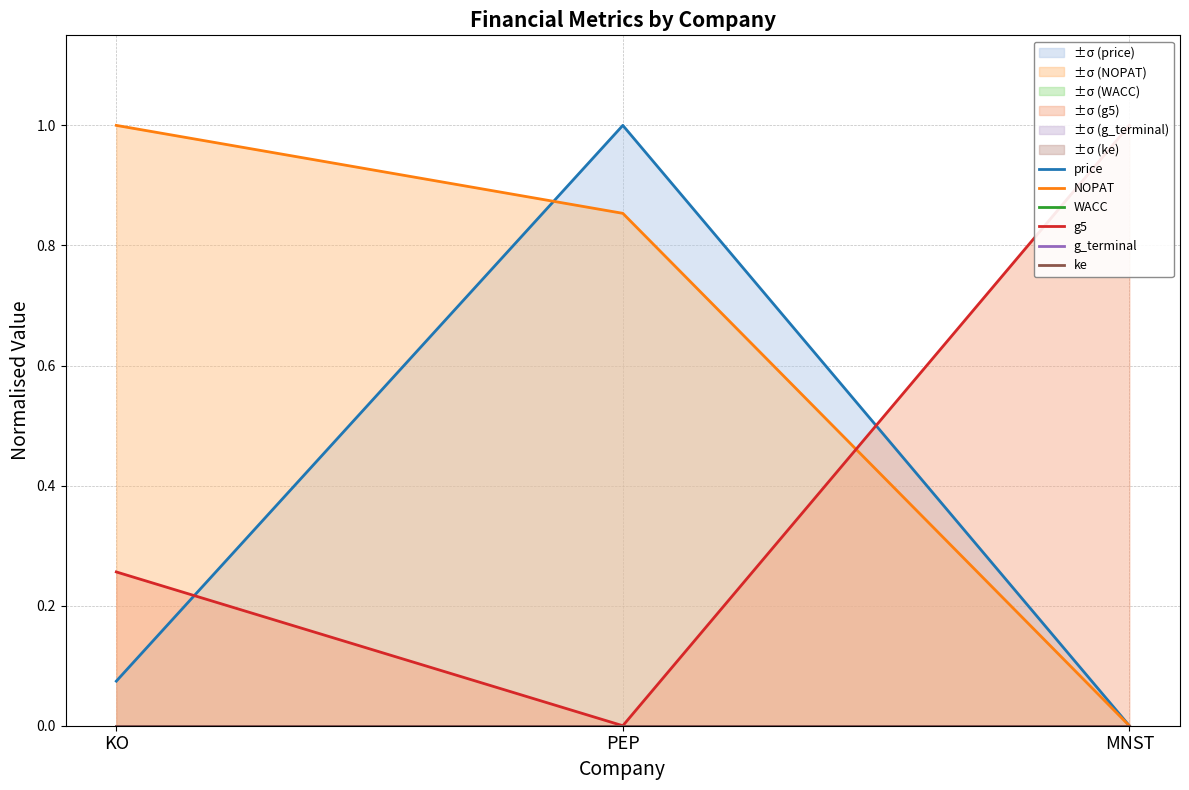

At which category is the sum across all series the highest?

PEP